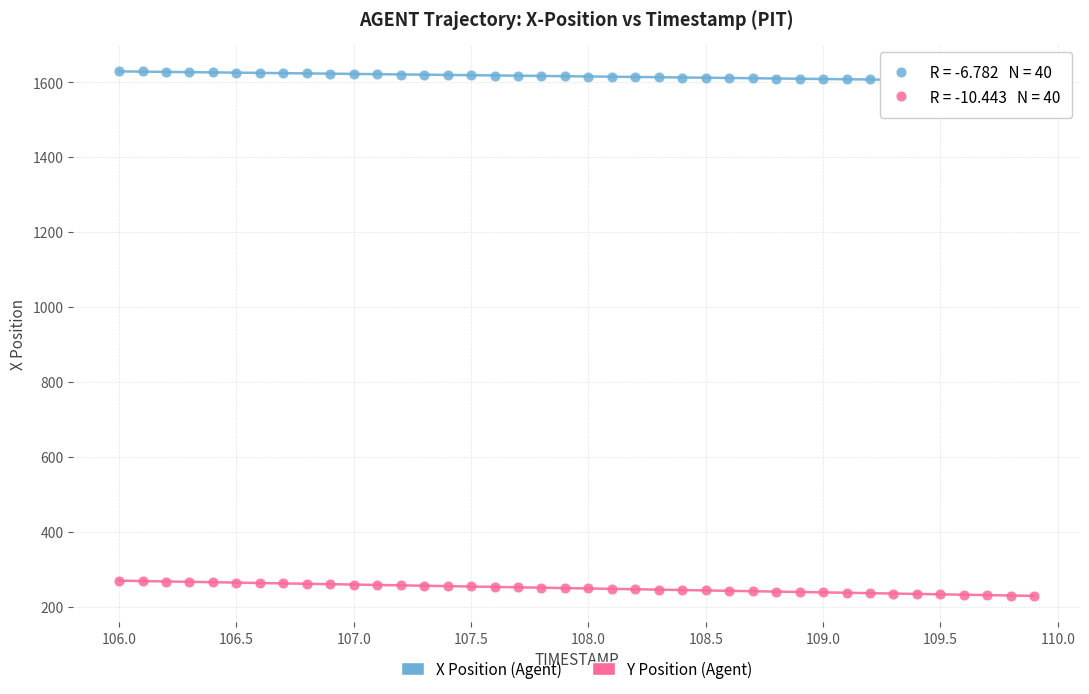

Which series has the largest Y range (max minus min)?

Y Position (Agent)